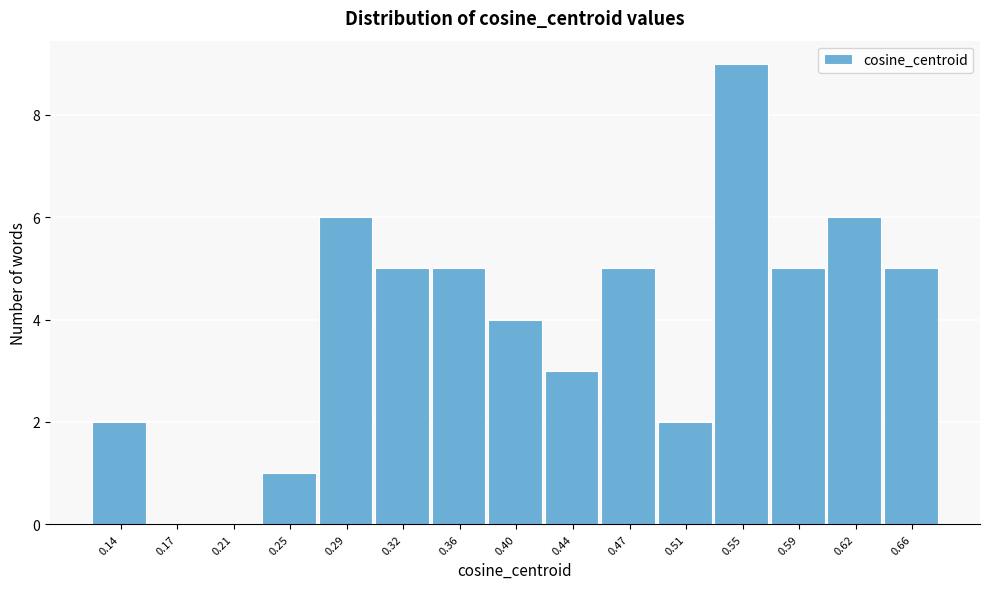

Reading right to left, what are all the values shown in this chart?

0.66=5	0.62=6	0.59=5	0.55=9	0.51=2	0.47=5	0.44=3	0.40=4	0.36=5	0.32=5	0.29=6	0.25=1	0.21=0	0.17=0	0.14=2